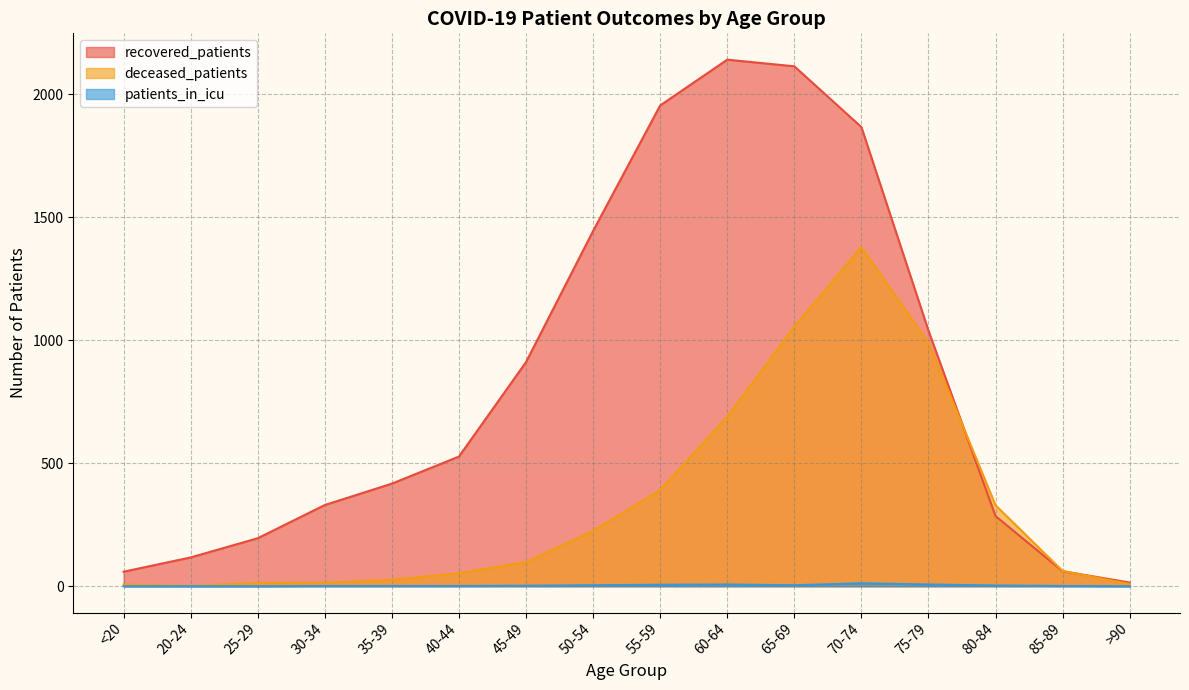

Rank the categories by deceased_patients value from lowest to highest.

20-24, <20, >90, 25-29, 30-34, 35-39, 40-44, 85-89, 45-49, 50-54, 80-84, 55-59, 60-64, 75-79, 65-69, 70-74